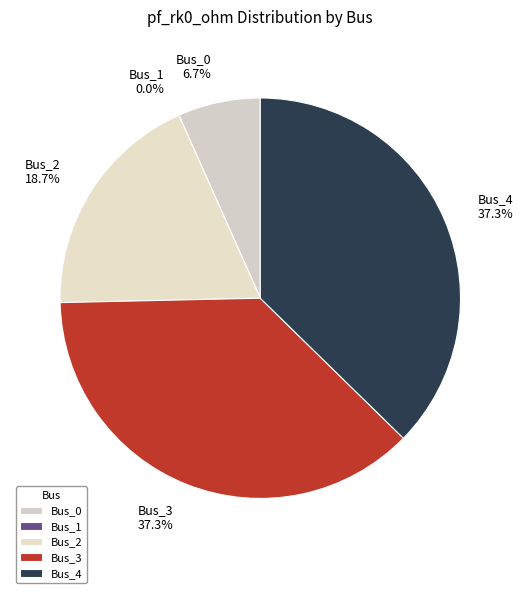

To the nearest percent, what is the average slice percentage?

20%